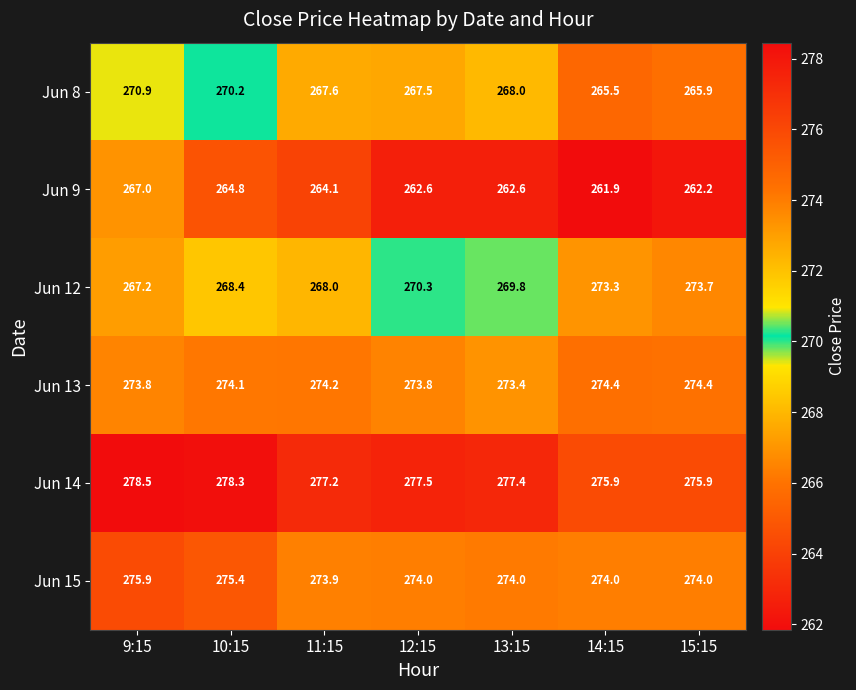

What is the average value of the Jun 12 series?

270.1